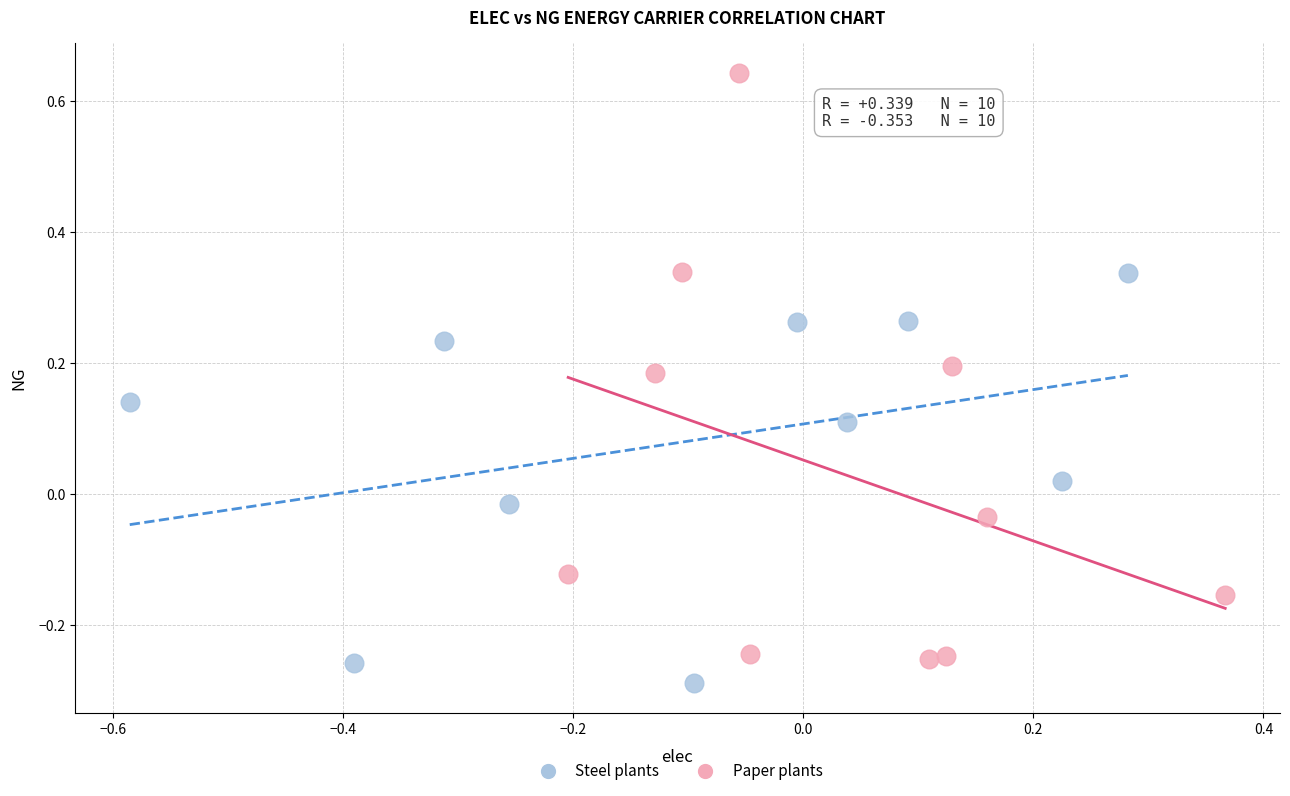

Which series has the largest Y range (max minus min)?

Paper plants